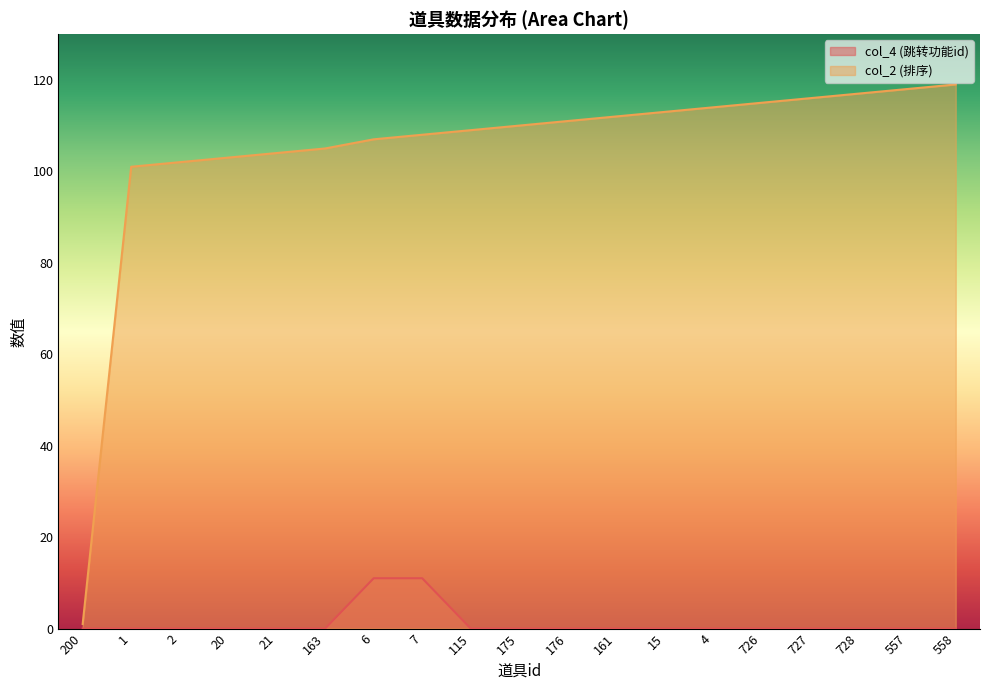

List the series in order of their overall mean, highest first.

col_2 (排序), col_4 (跳转功能id)